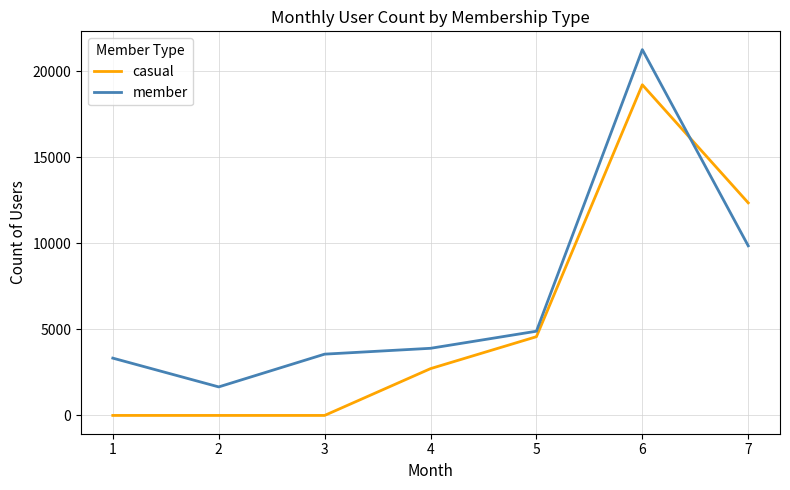

At which label is member closest to 11460?

7